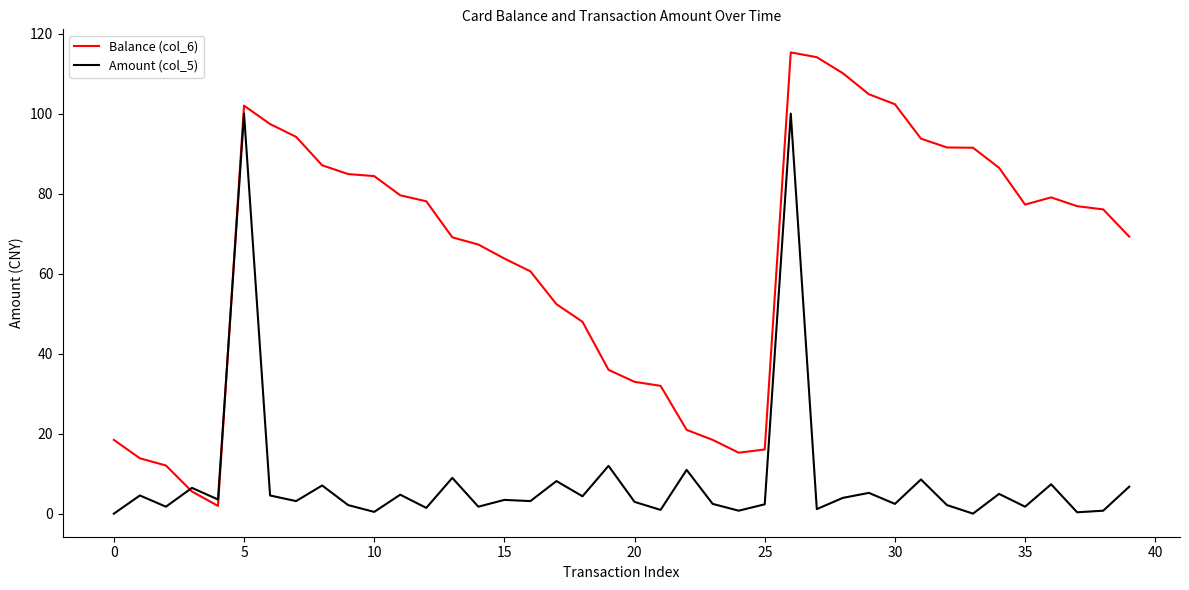

Which series has the largest total across all categories?

Balance (col_6)